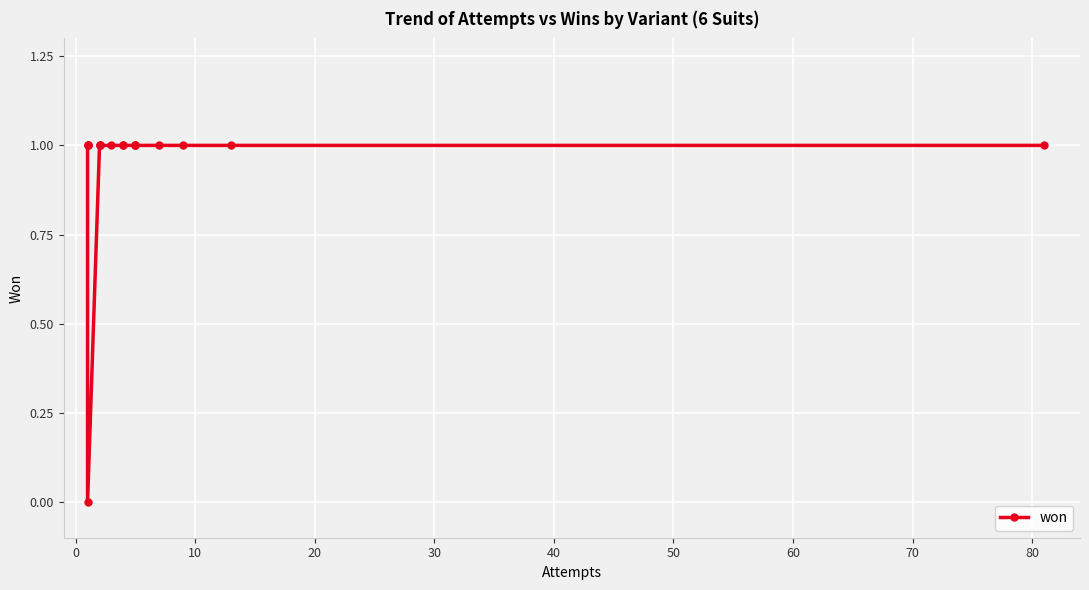

What is the sum of all values?

16